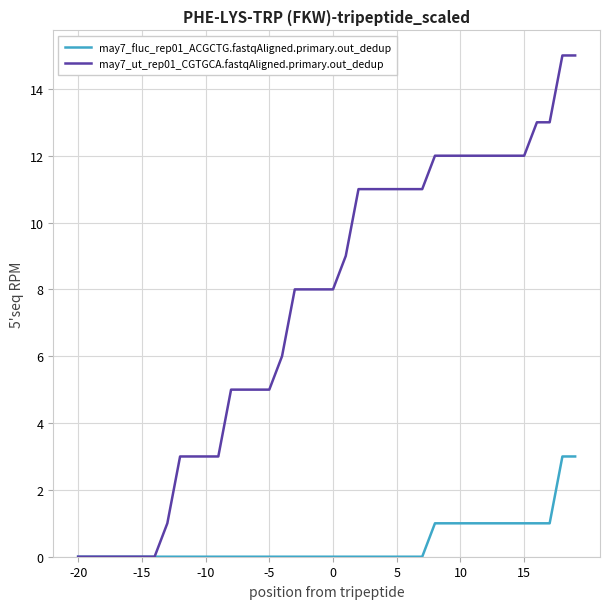

Which series has the largest total across all categories?

may7_ut_rep01_CGTGCA.fastqAligned.primary.out_dedup